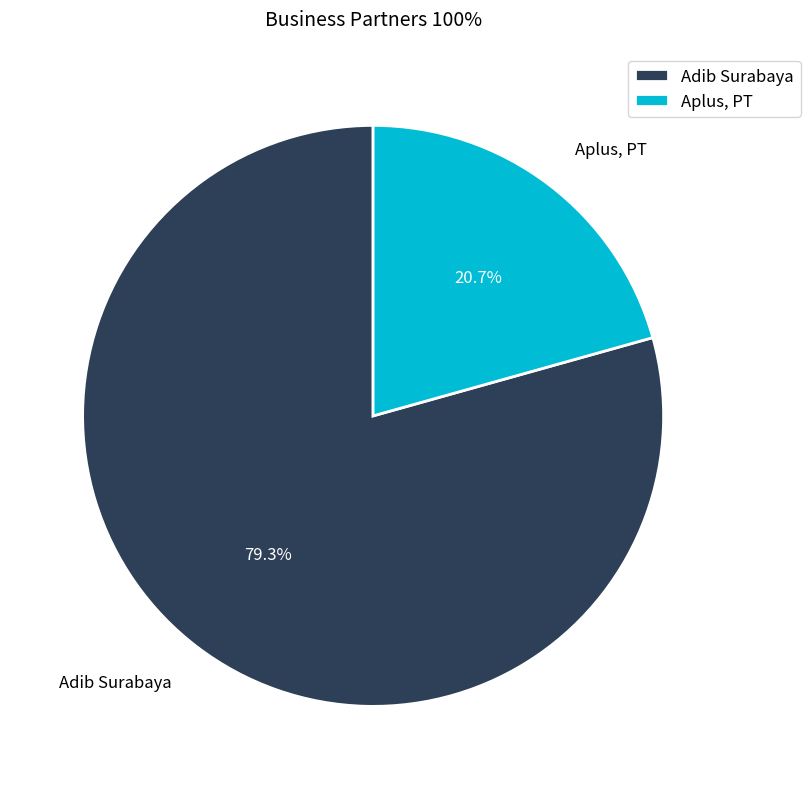

Is there any slice that represents more than half of the pie?

Yes